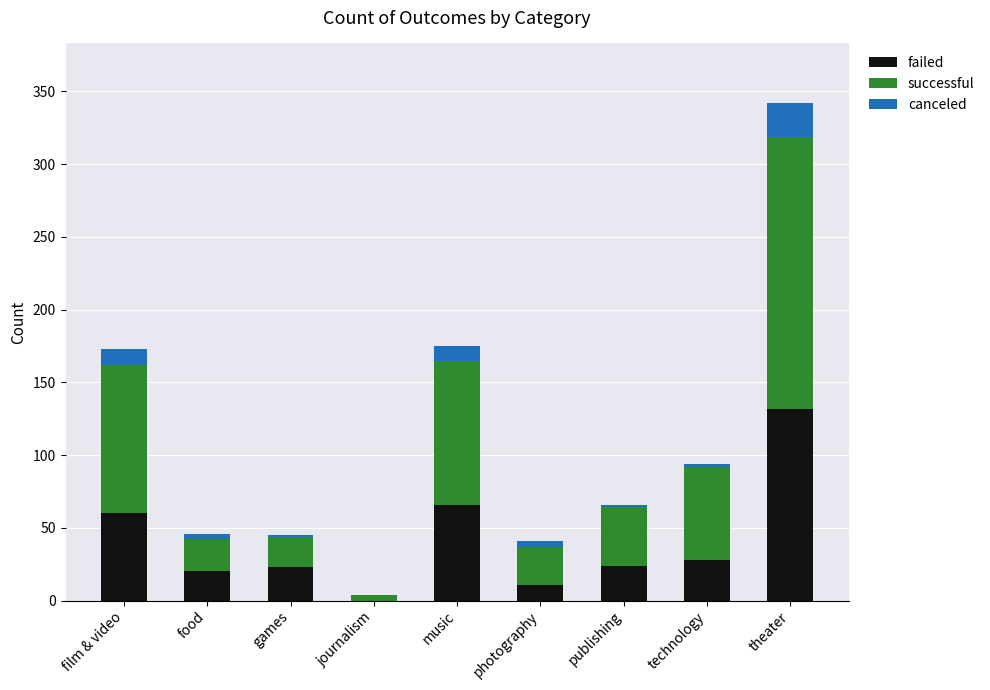

At which category is the sum across all series the highest?

theater